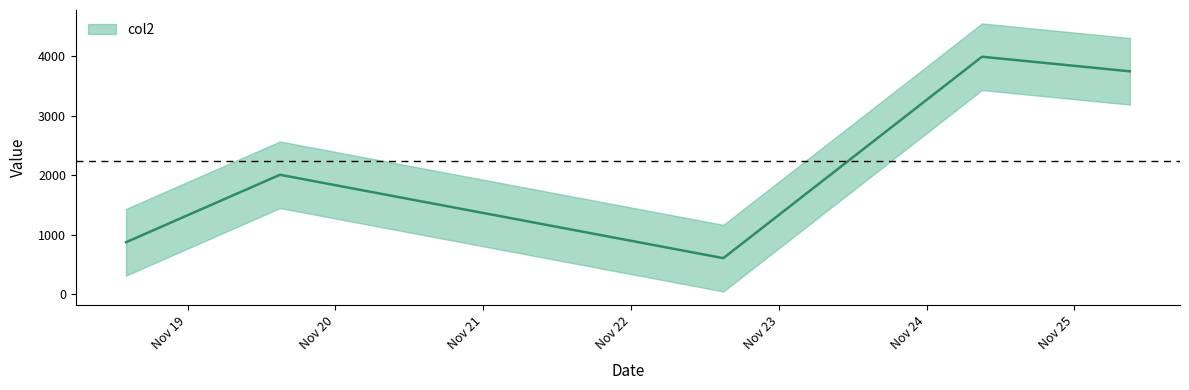

The chart shows a value of 3495 at 20211119150000. True or false?

False